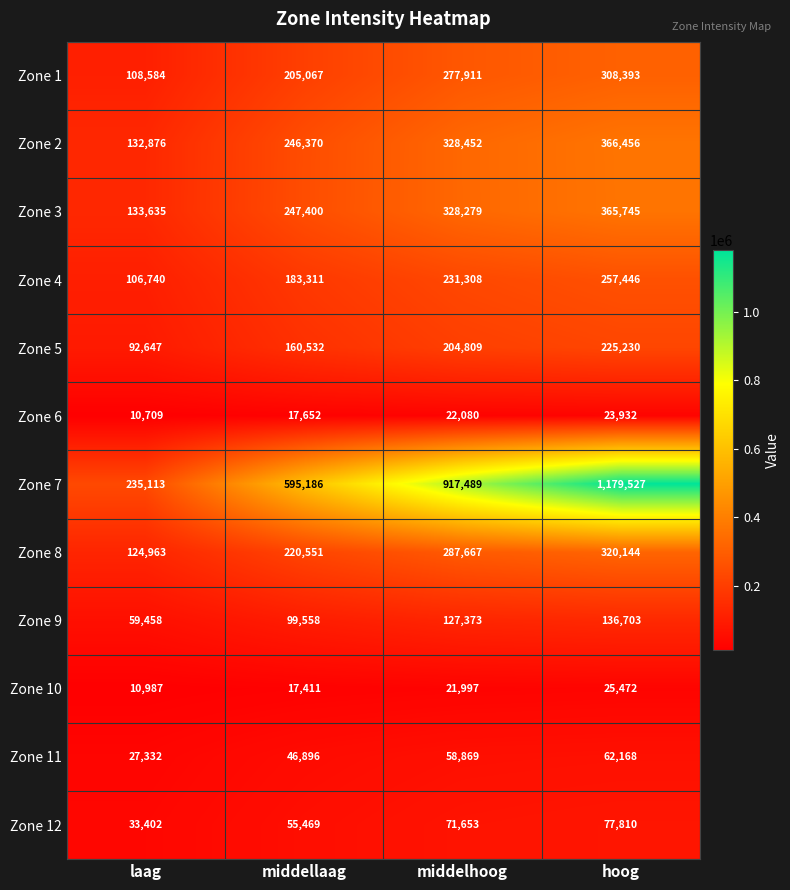

What is the sum of the Zone 7 values at middelhoog and hoog?

2097016